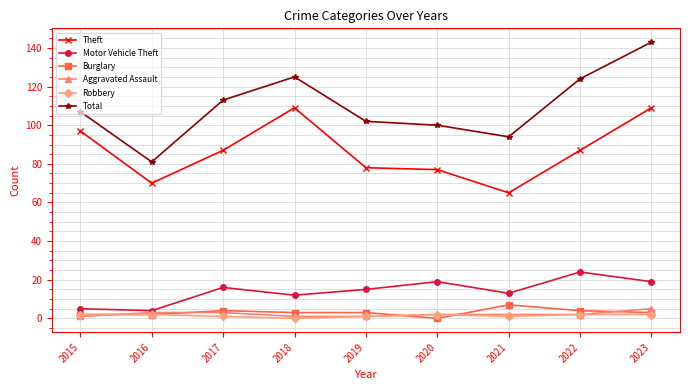

Rank the series by their maximum value, from highest to lowest.

Total, Theft, Motor Vehicle Theft, Burglary, Aggravated Assault, Robbery